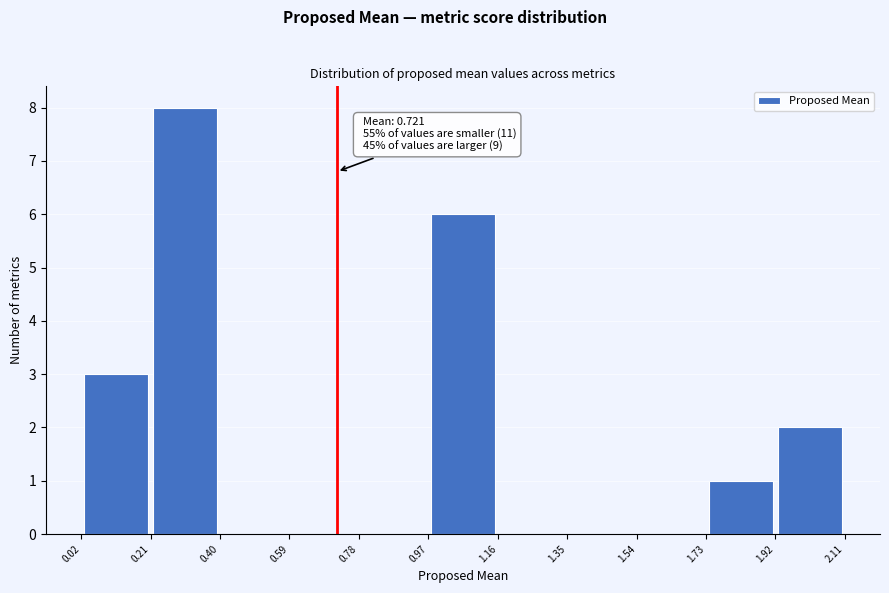

Over which range of the x-axis is the bar tallest?

0.21 to 0.40